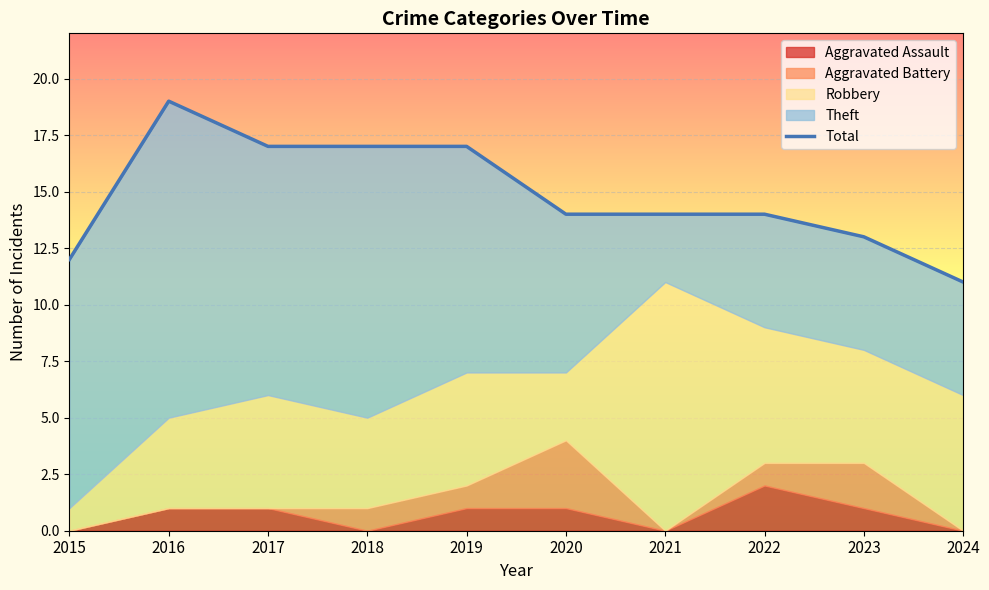

How many points are higher than both their immediate neighbors (excluding endpoints)?

1